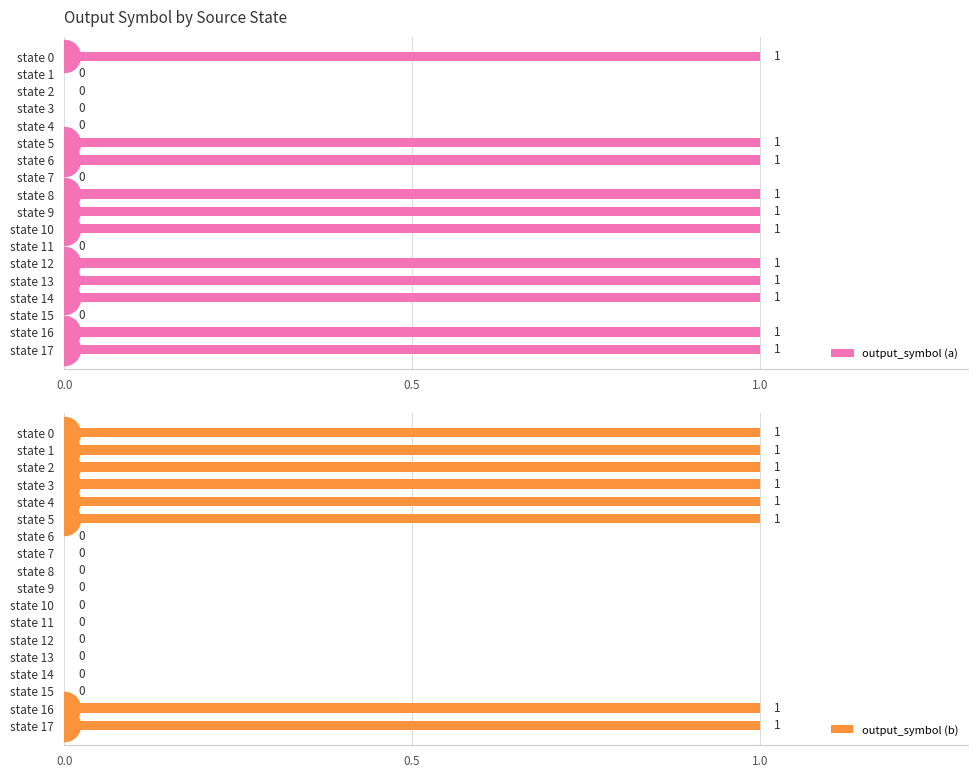

How many output_symbol (a) values are between 0 and 1?

18